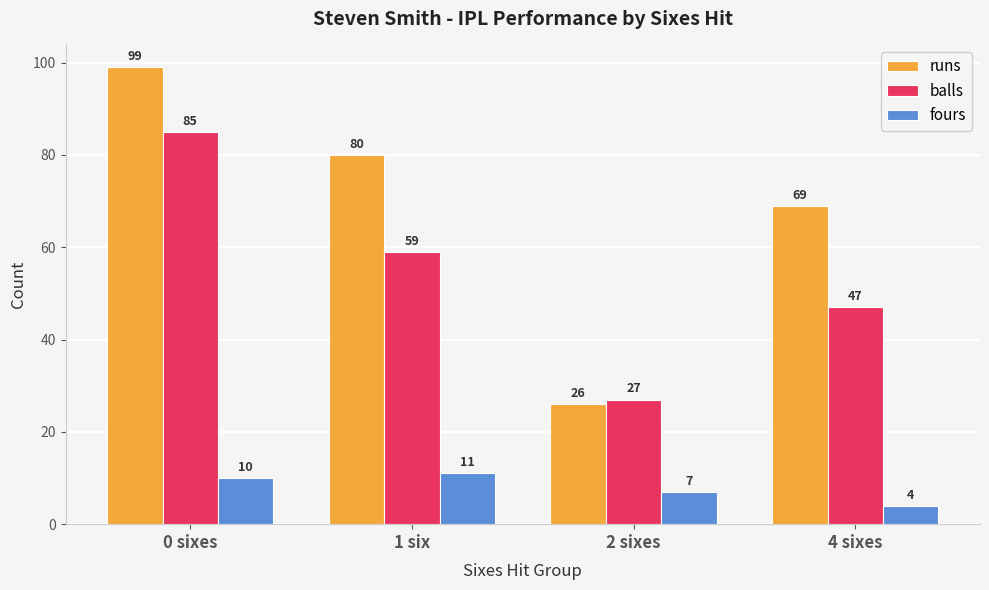

At how many categories does at least one series exceed 45?

3